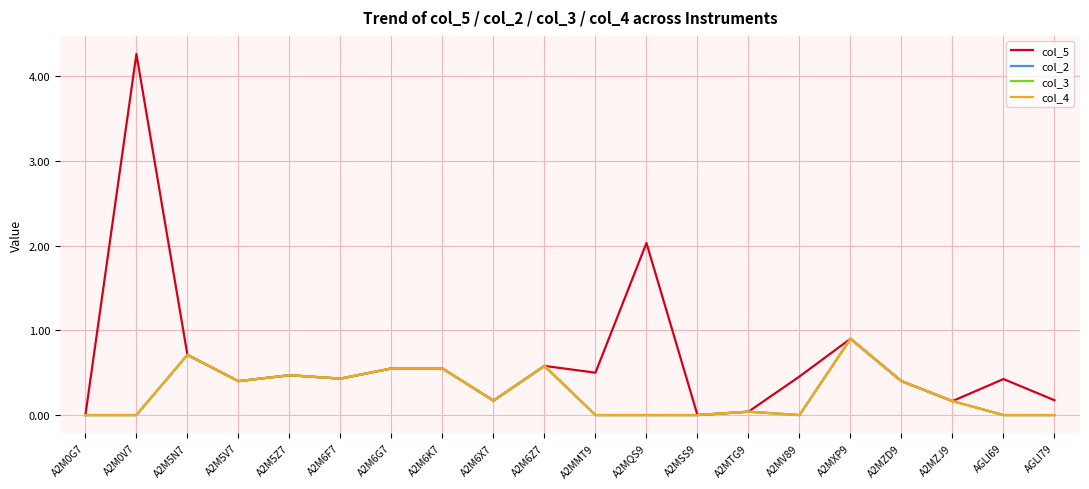

Does the chart have visible grid lines?

Yes